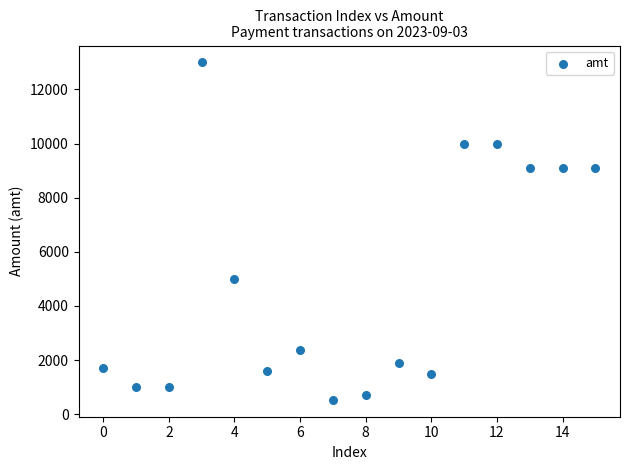

What Y value in the scatter plot is closest to 6765?

5000.0